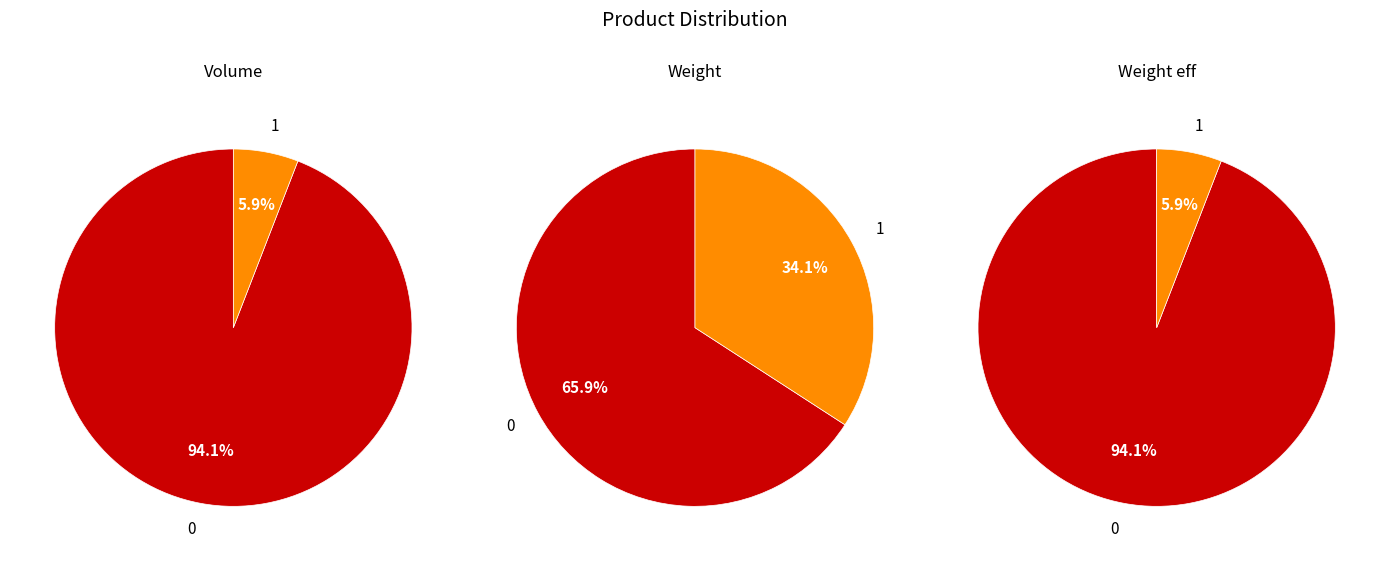

What percentage is the 0 slice, to the nearest percent?

94%